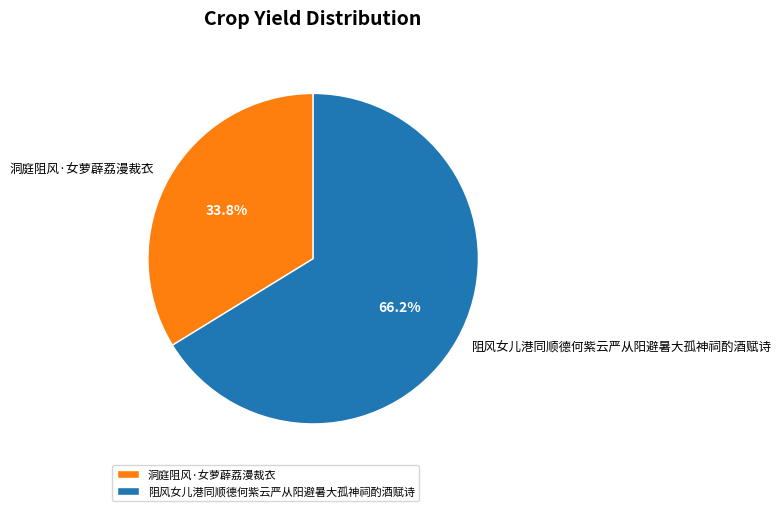

Between 阻风女儿港同顺德何紫云严从阳避暑大孤神祠酌酒赋诗 and 洞庭阻风·女萝薜荔漫裁衣, which is larger?

阻风女儿港同顺德何紫云严从阳避暑大孤神祠酌酒赋诗